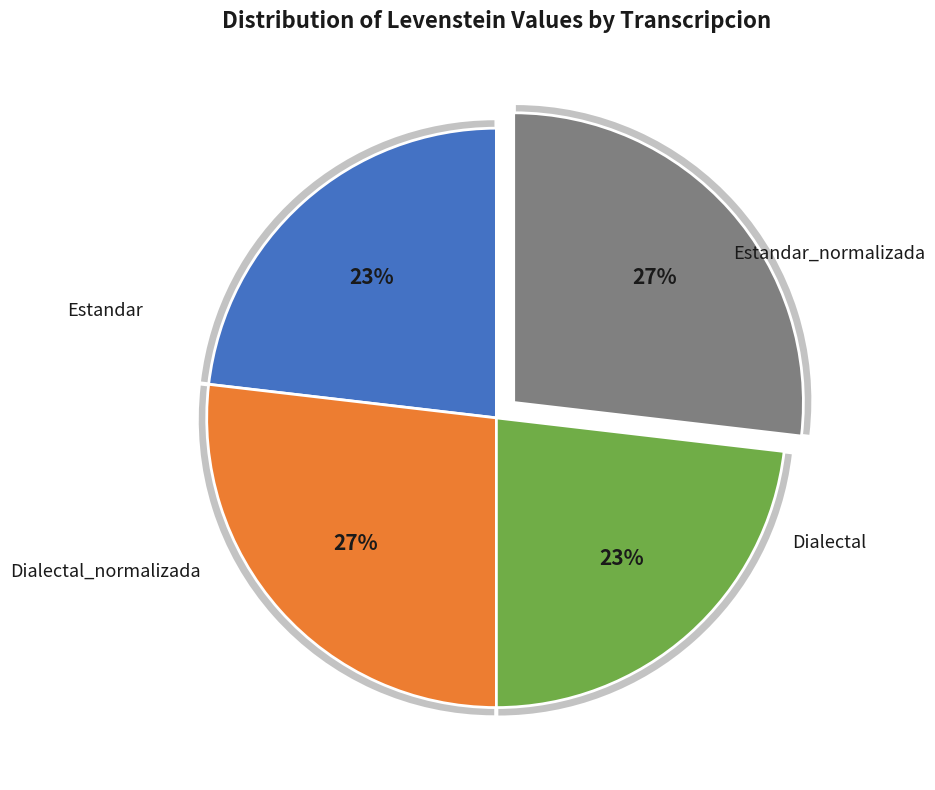

Does any single category account for the majority?

No